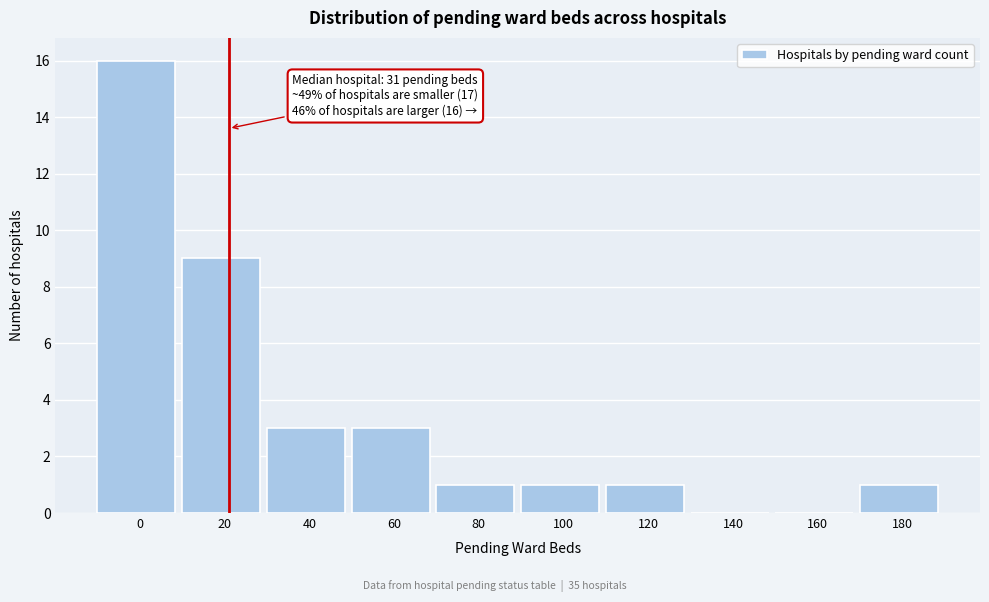

Reading right to left, what are all the values shown in this chart?

180=1	160=0	140=0	120=1	100=1	80=1	60=3	40=3	20=9	0=16